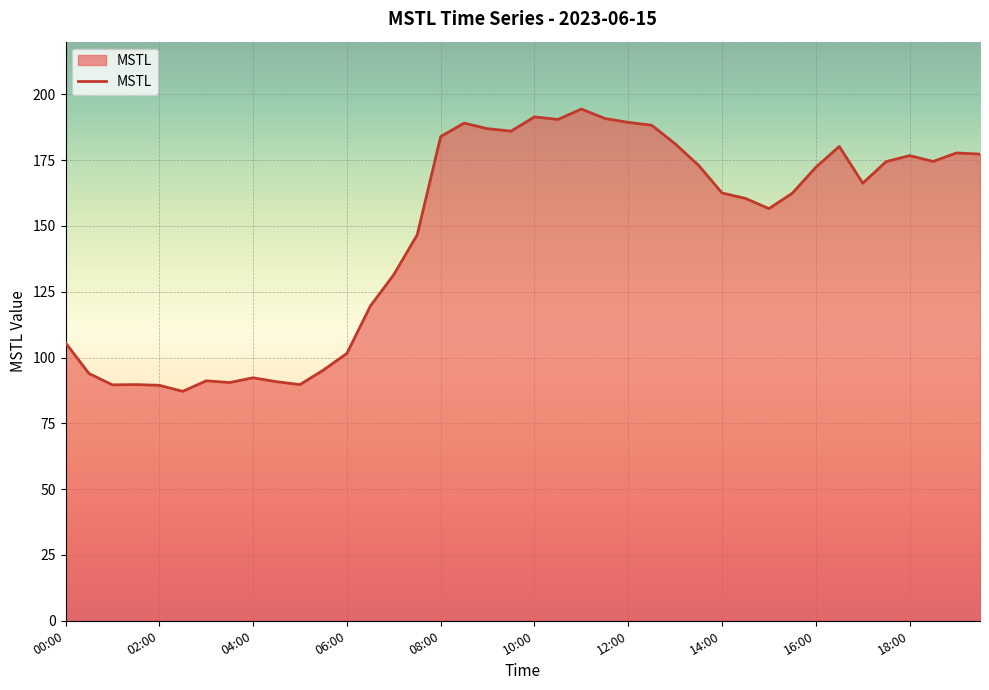

How many values are below 166?

20